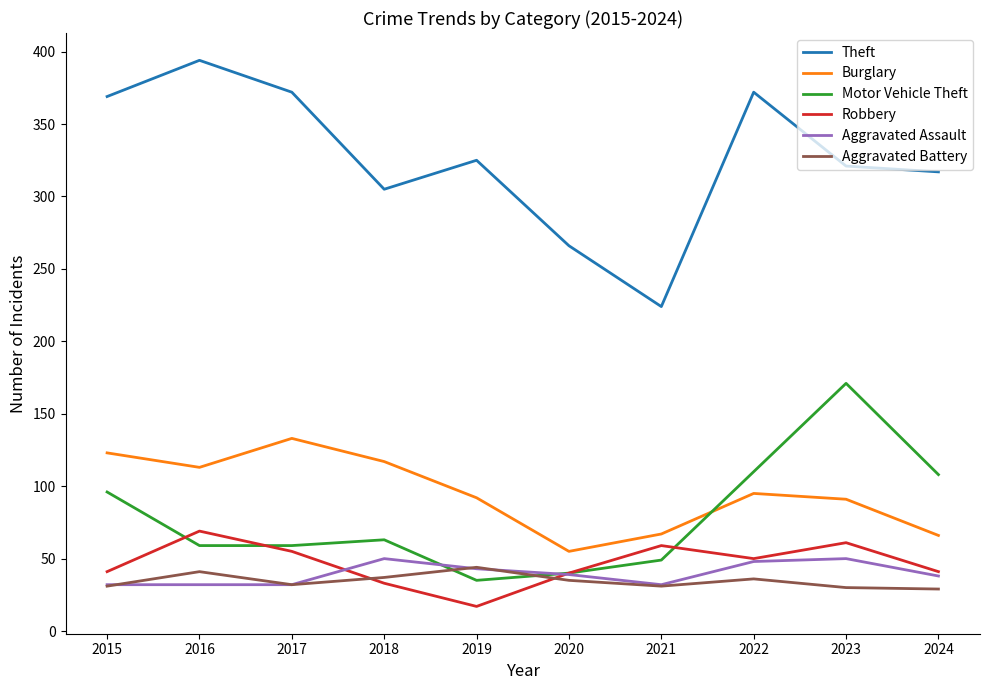

After their last crossing, which series has the higher values: Aggravated Battery or Motor Vehicle Theft?

Motor Vehicle Theft